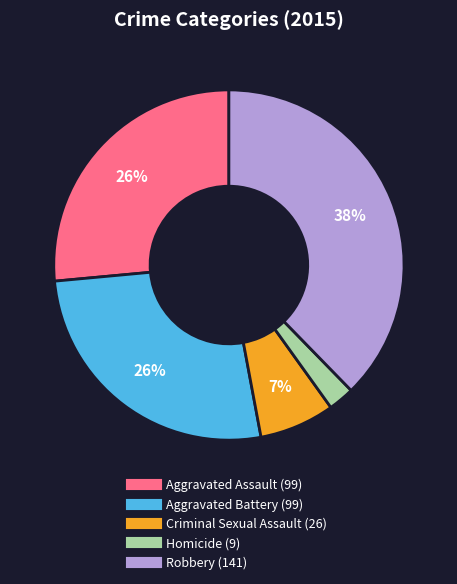

What percentage is the Criminal Sexual Assault slice, to the nearest percent?

7%